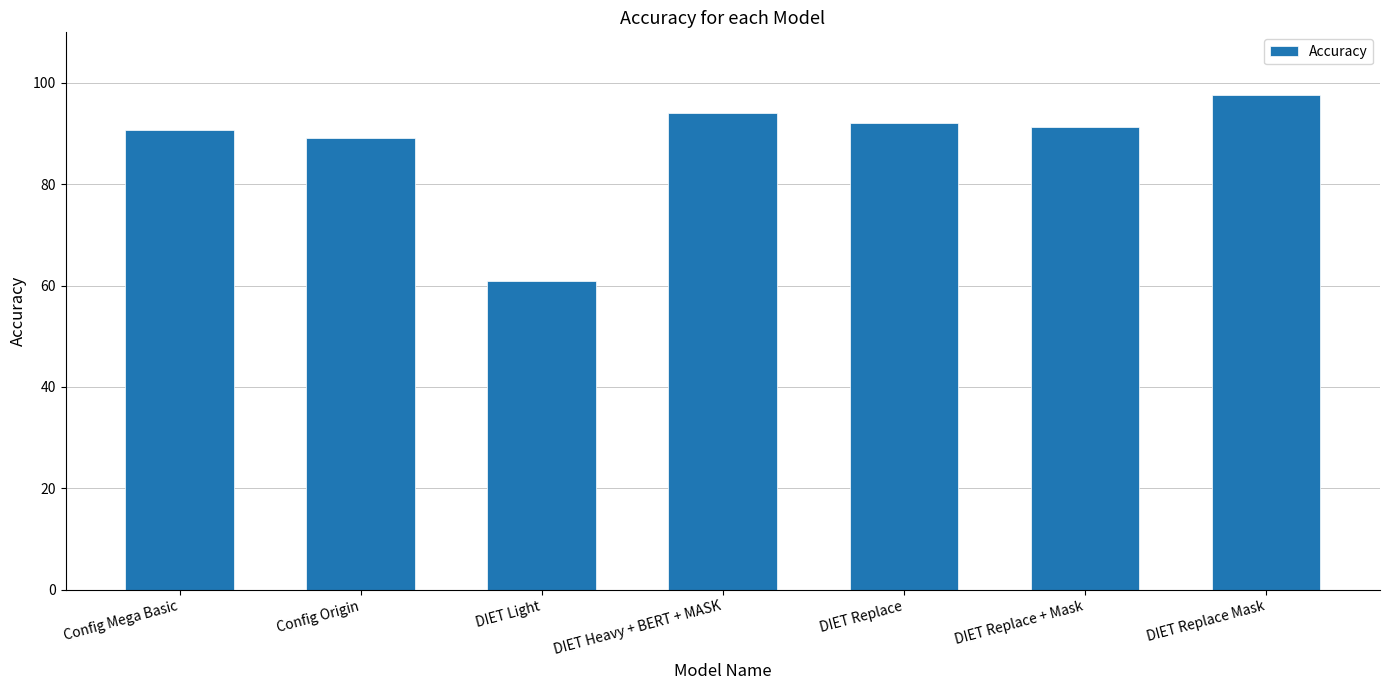

How many categories are shown in the chart?

7